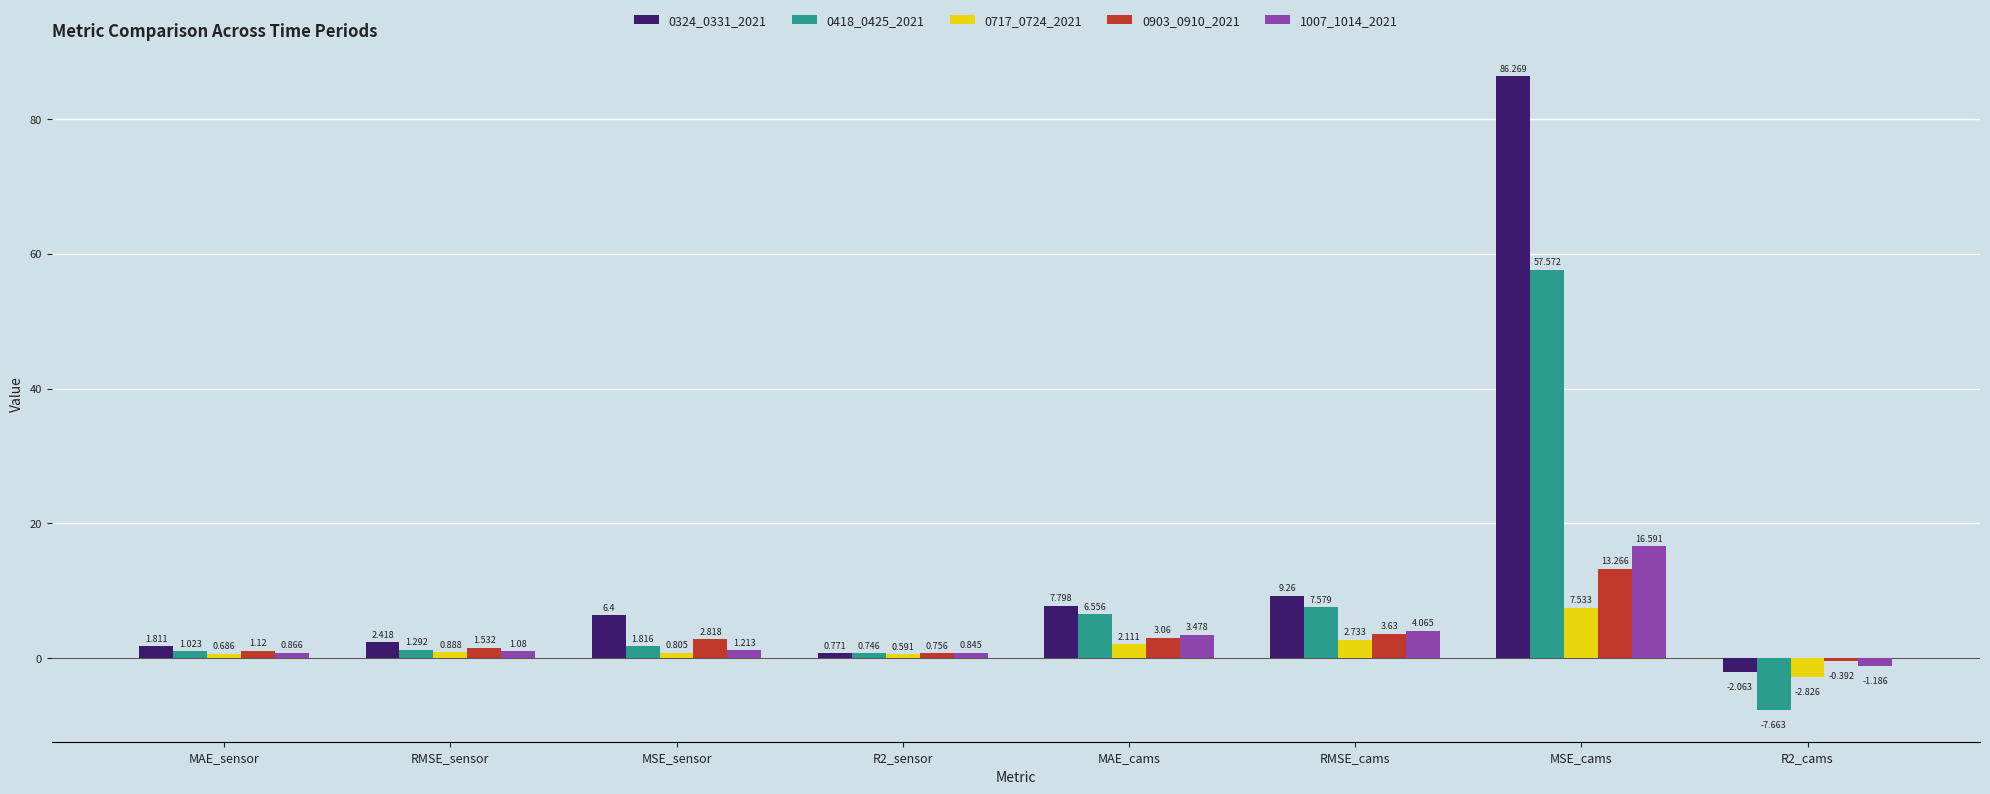

Which category has the highest value in the 0717_0724_2021 series?

MSE_cams